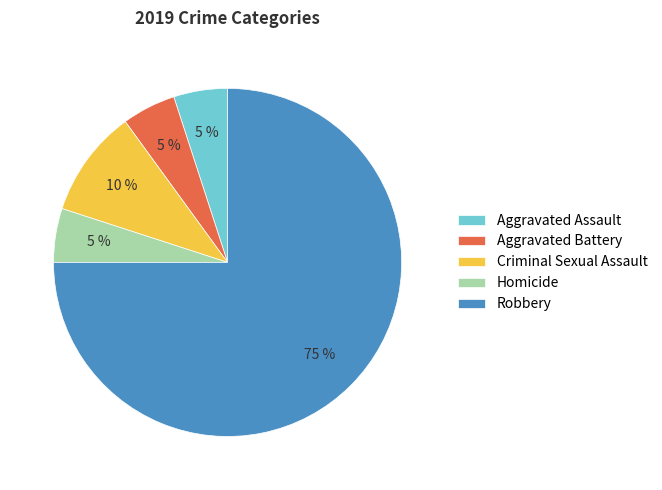

Which category has the biggest portion of the pie?

Robbery